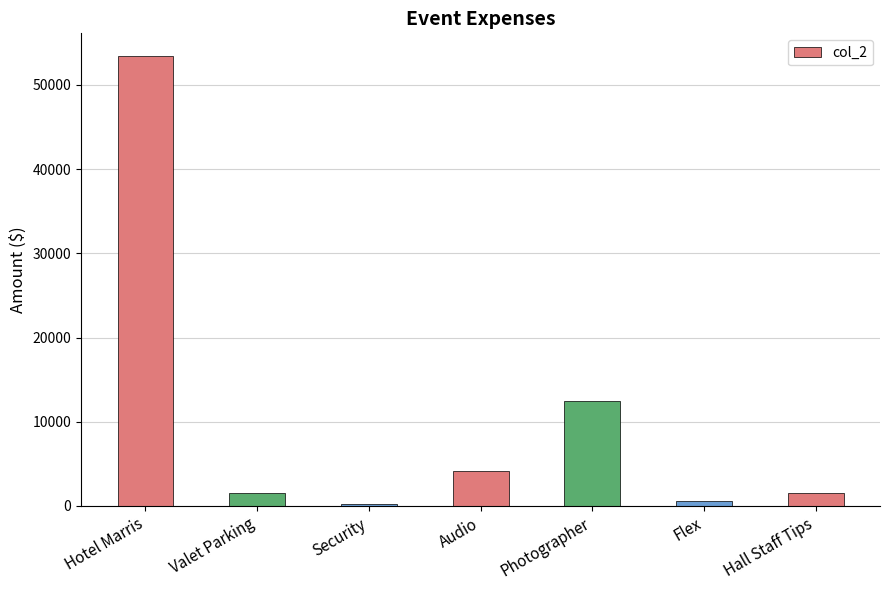

Reading left to right, list all the values displayed in this chart.

53440.9	1500.0	200.0	4200.0	12500.0	600.0	1500.0